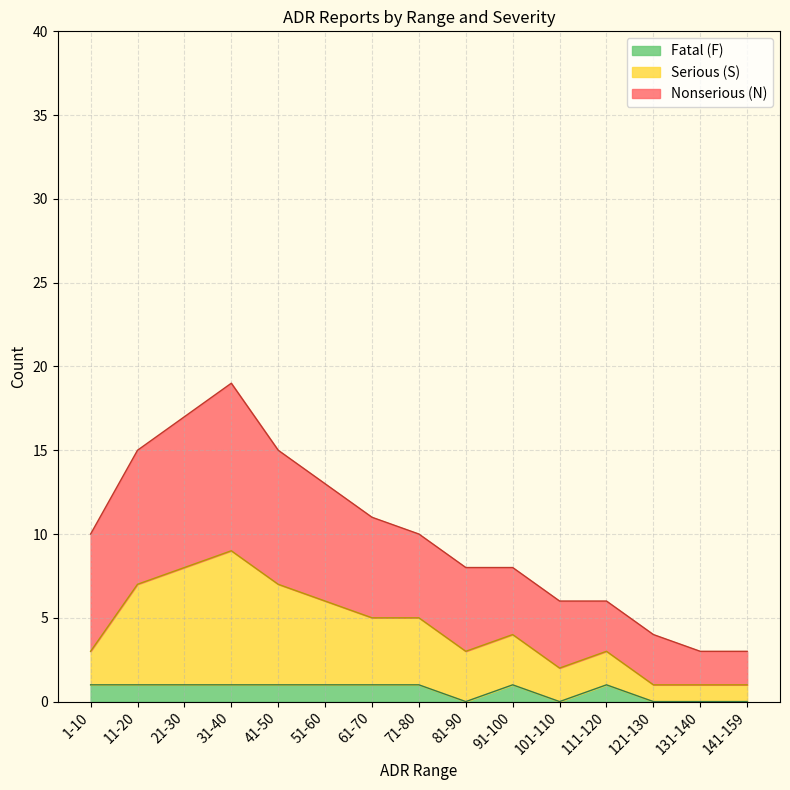

How many lines are shown in the chart?

3